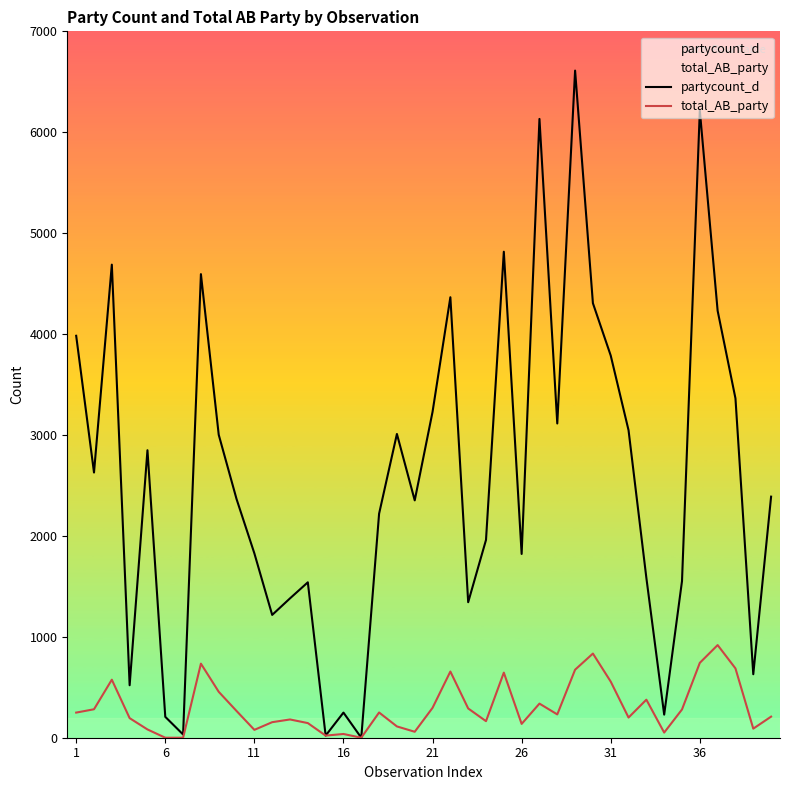

True or false: total_AB_party and partycount_d intersect in this chart.

False